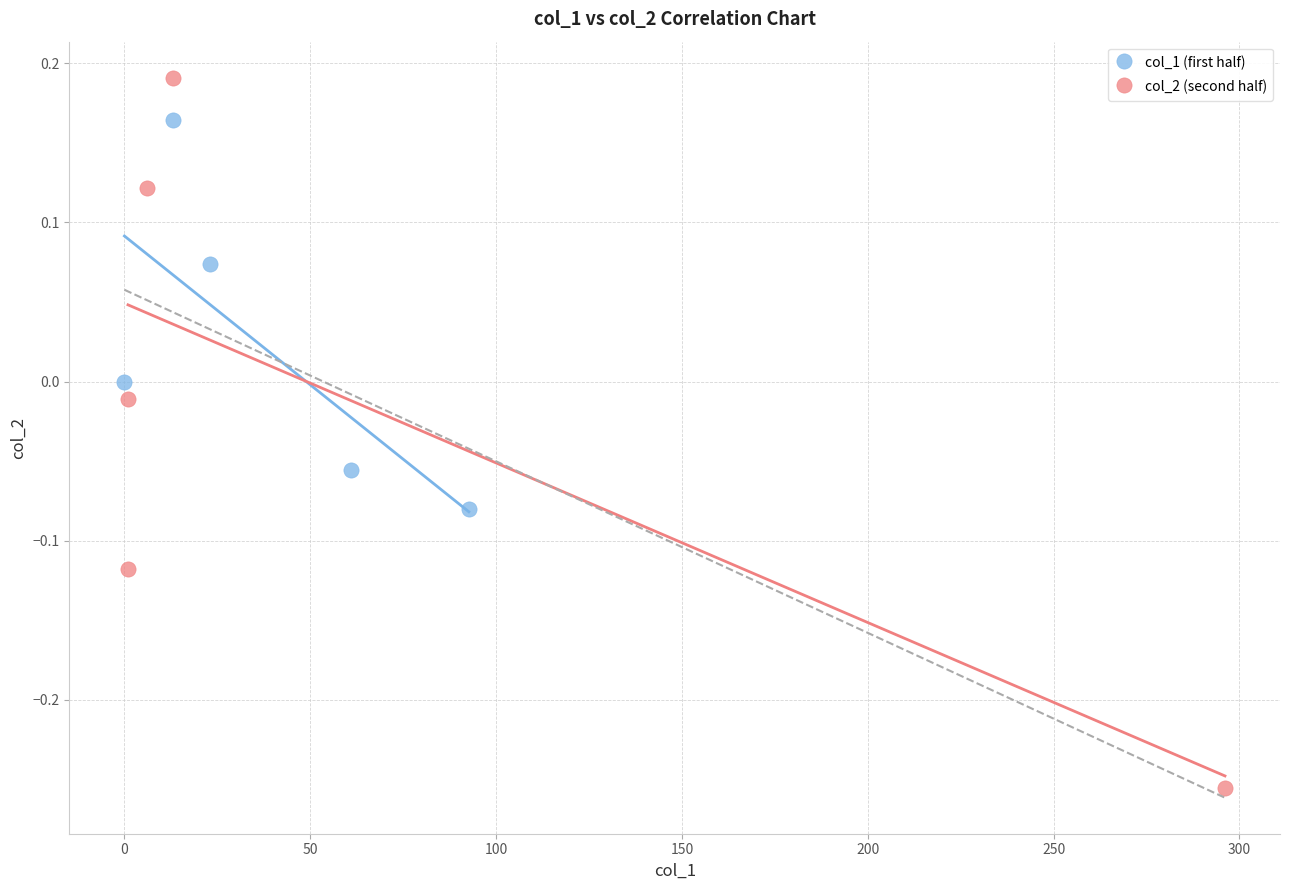

Which series reaches the maximum Y coordinate?

col_2 (second half)